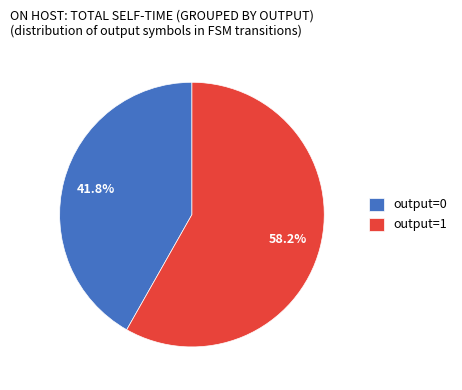

To the nearest percent, what is the average slice percentage?

50%